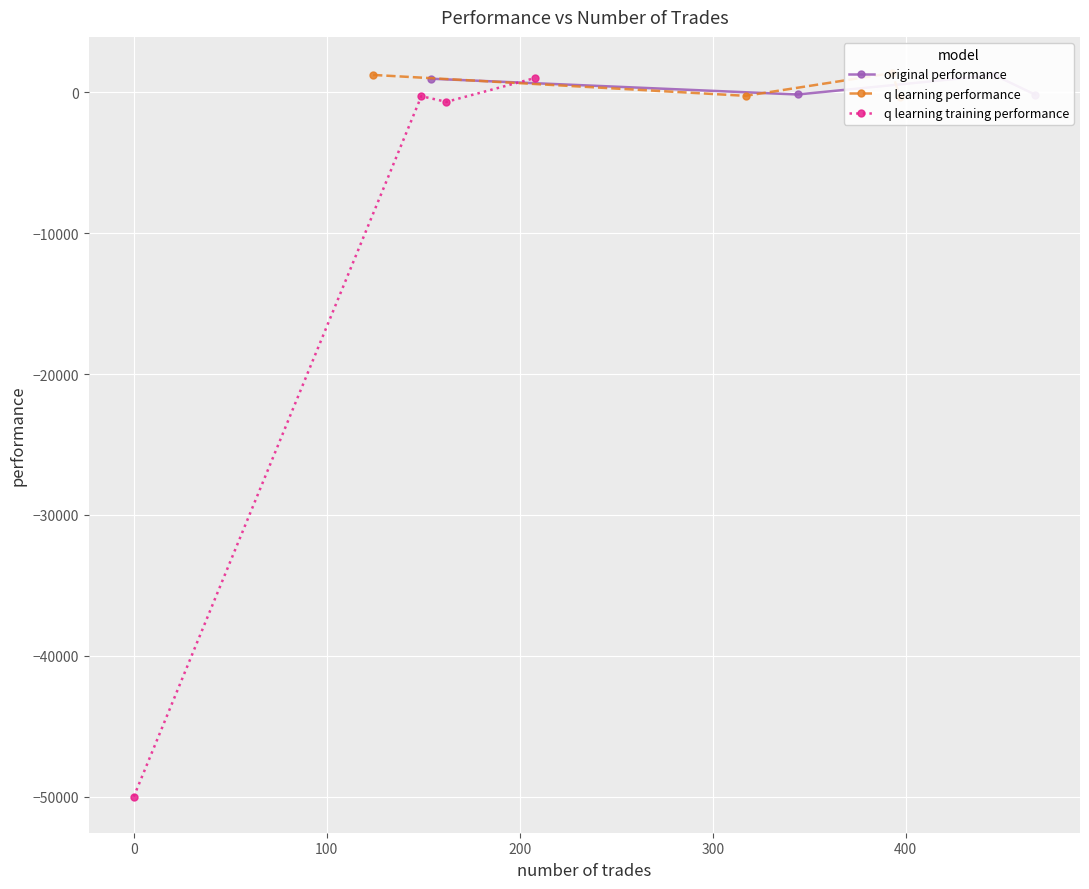

How many times do q learning training performance and original performance cross each other?

1